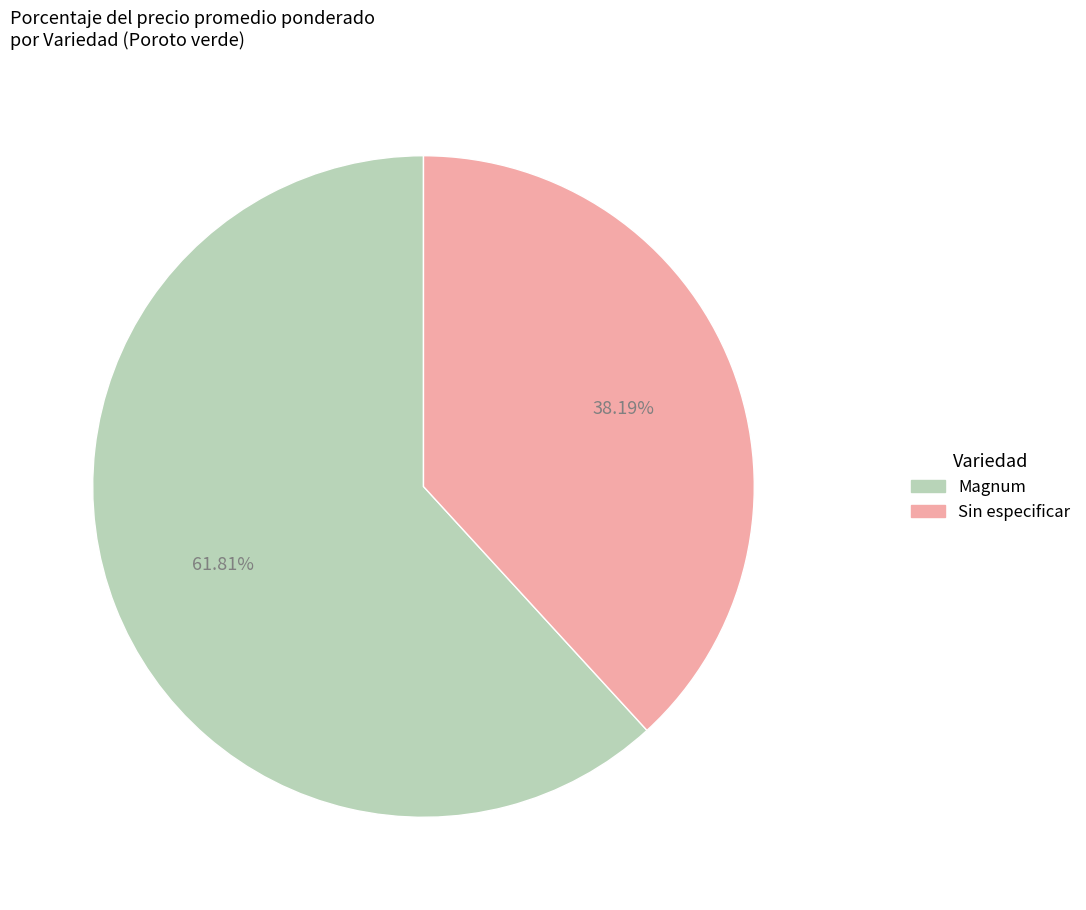

The Sin especificar slice represents 65% of the pie. True or false?

False